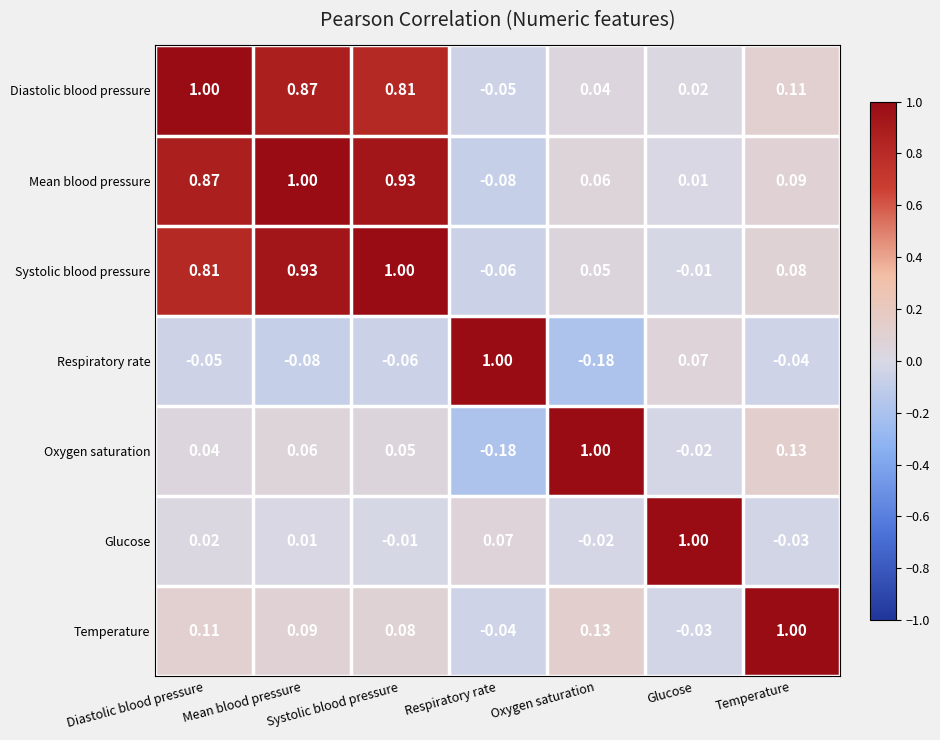

How many values in Mean blood pressure are above zero?

6